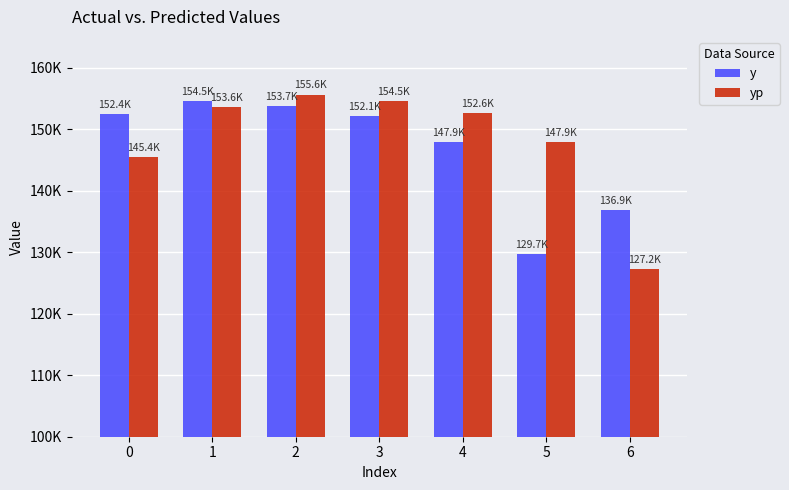

Between 1 and 5, which series saw the biggest shift?

y